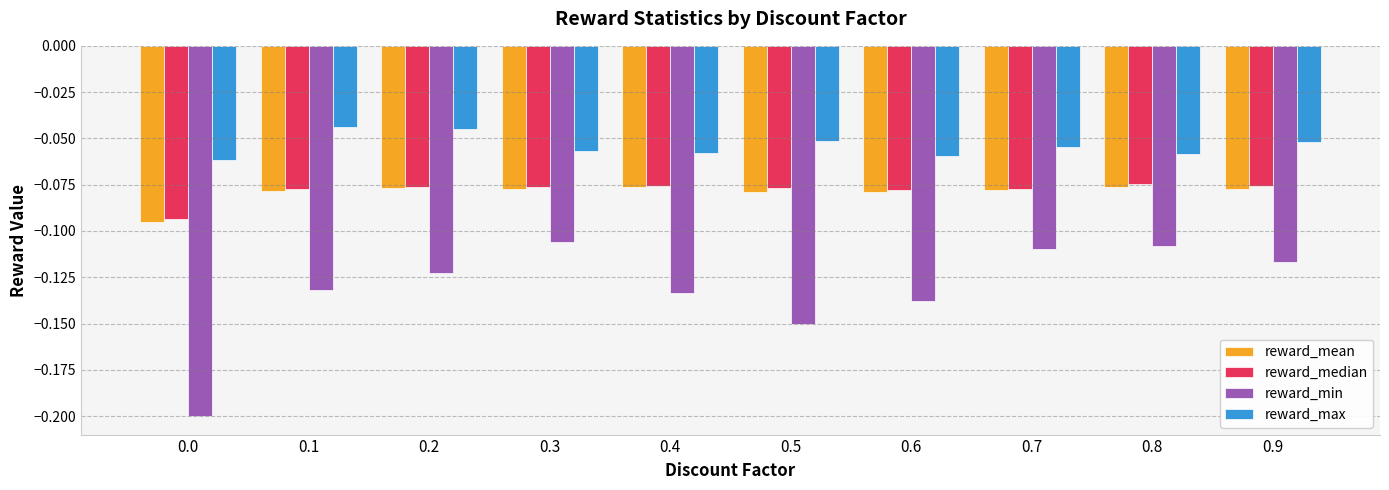

What is the sum of all reward_min values?

-1.3